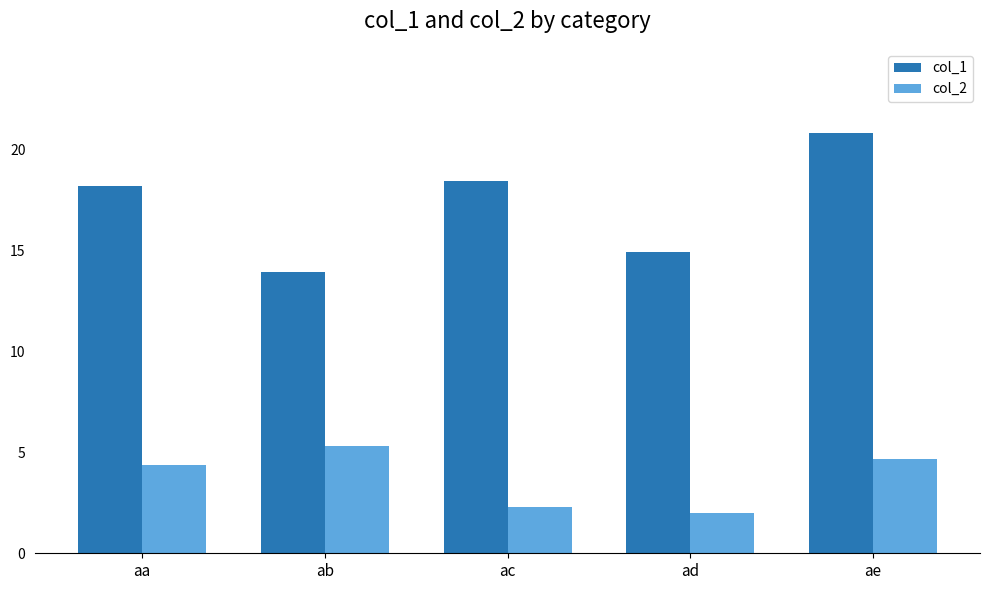

Which series has the largest total across all categories?

col_1